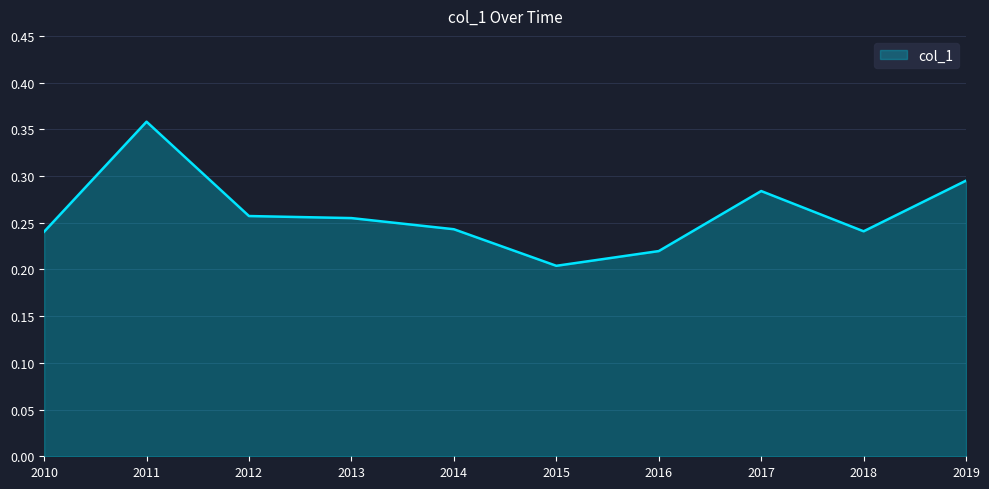

At which category does the chart reach its minimum across all series?

2015